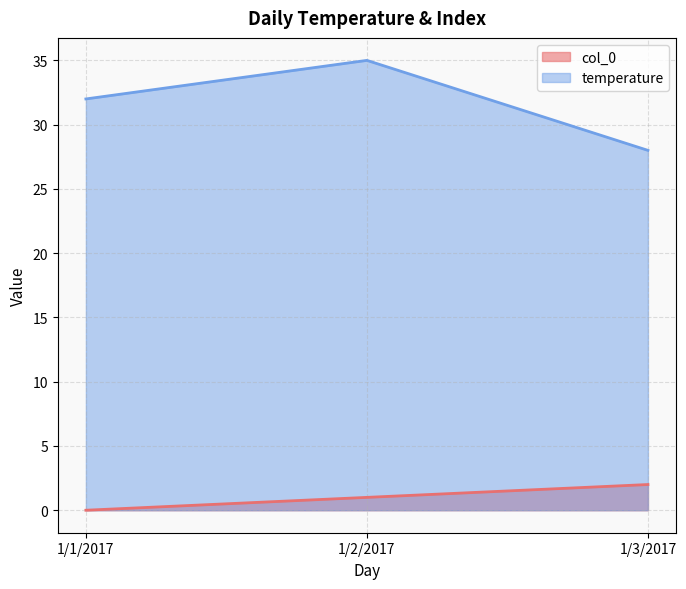

What value does the temperature series have at 1/3/2017?

28